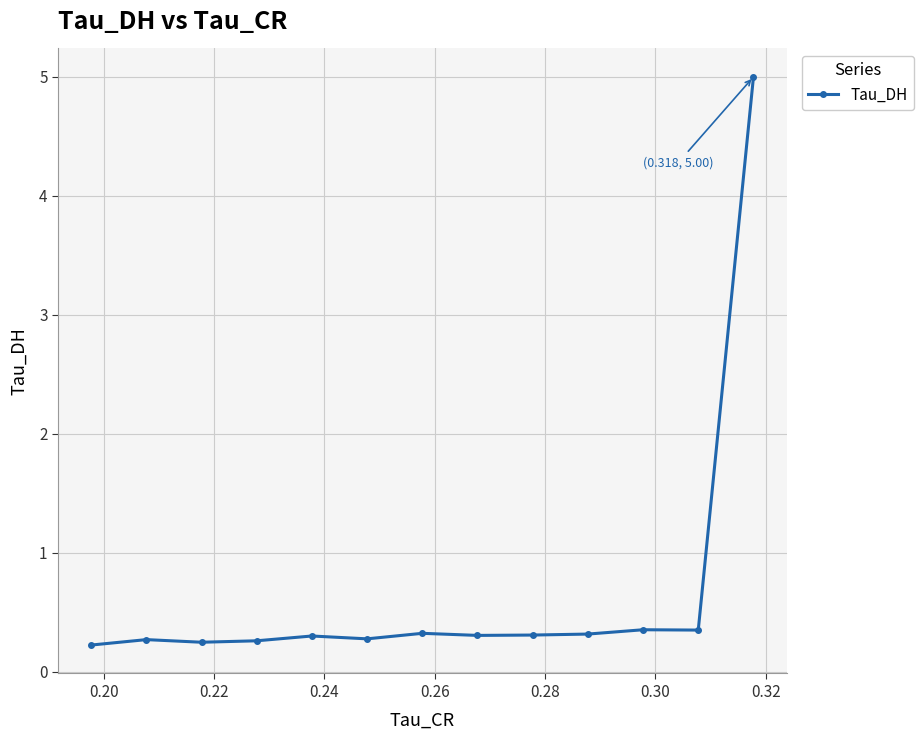

What is the greatest value displayed?

5.0